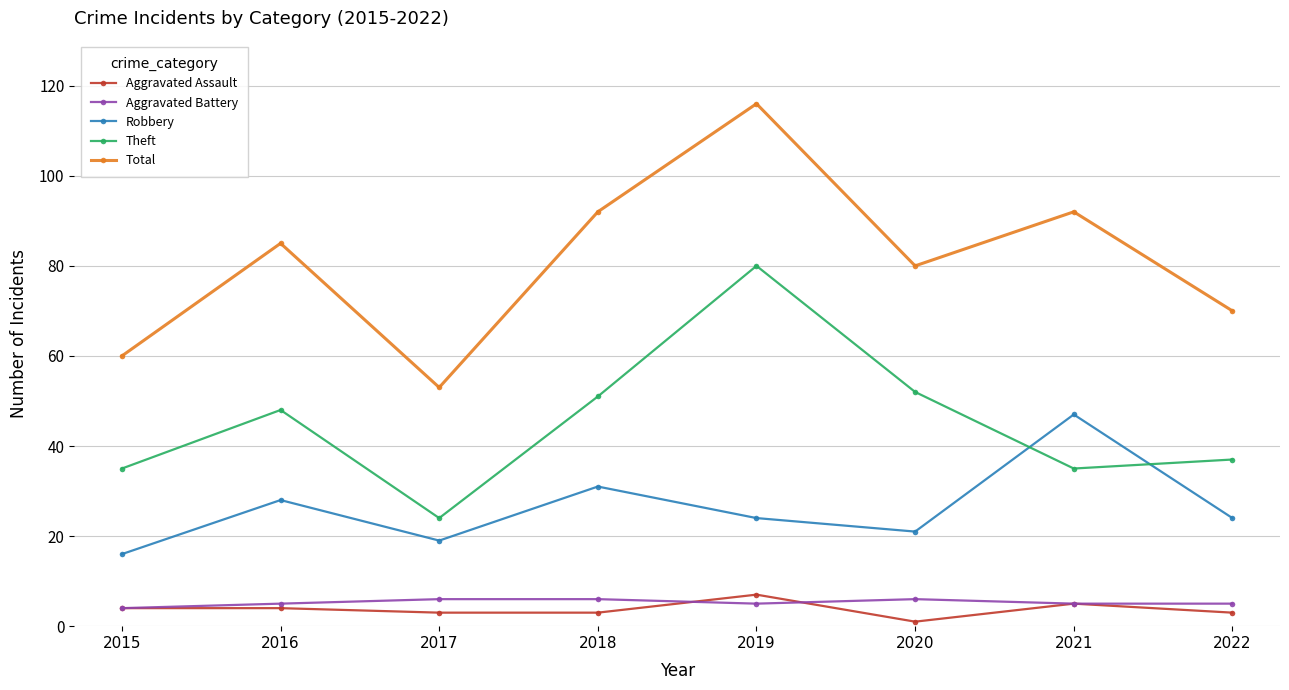

True or false: Aggravated Assault and Total cross at least once.

False